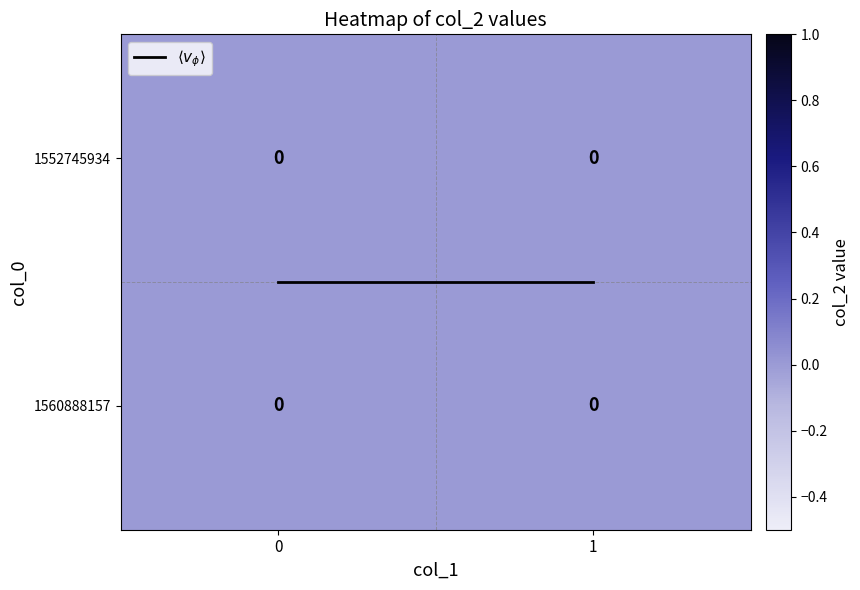

Which series changed the most between 0 and 1?

$\langle v_\phi \rangle$